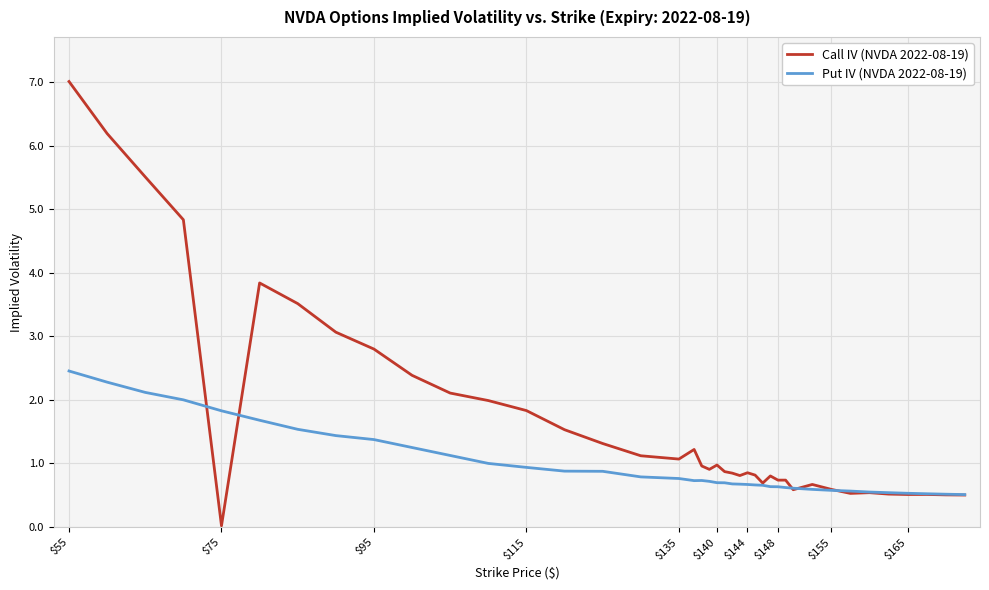

Does the chart display data point markers on the line(s)?

No